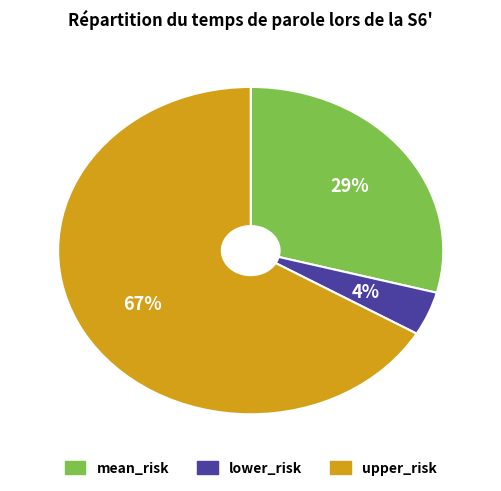

What is the majority slice?

upper_risk